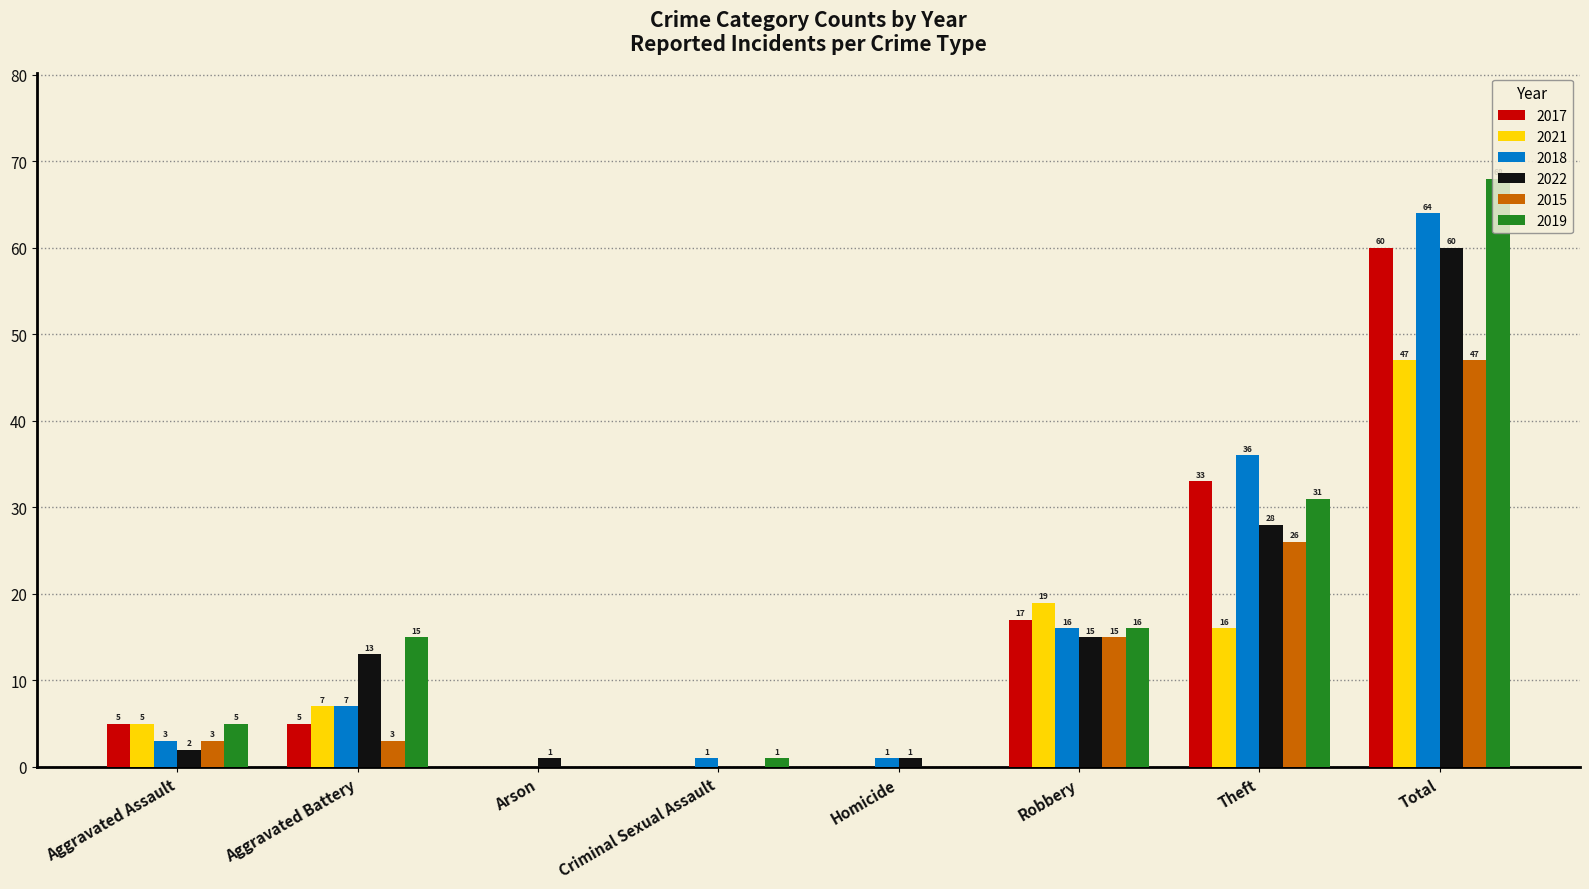

At which category is the sum across all series the highest?

Total